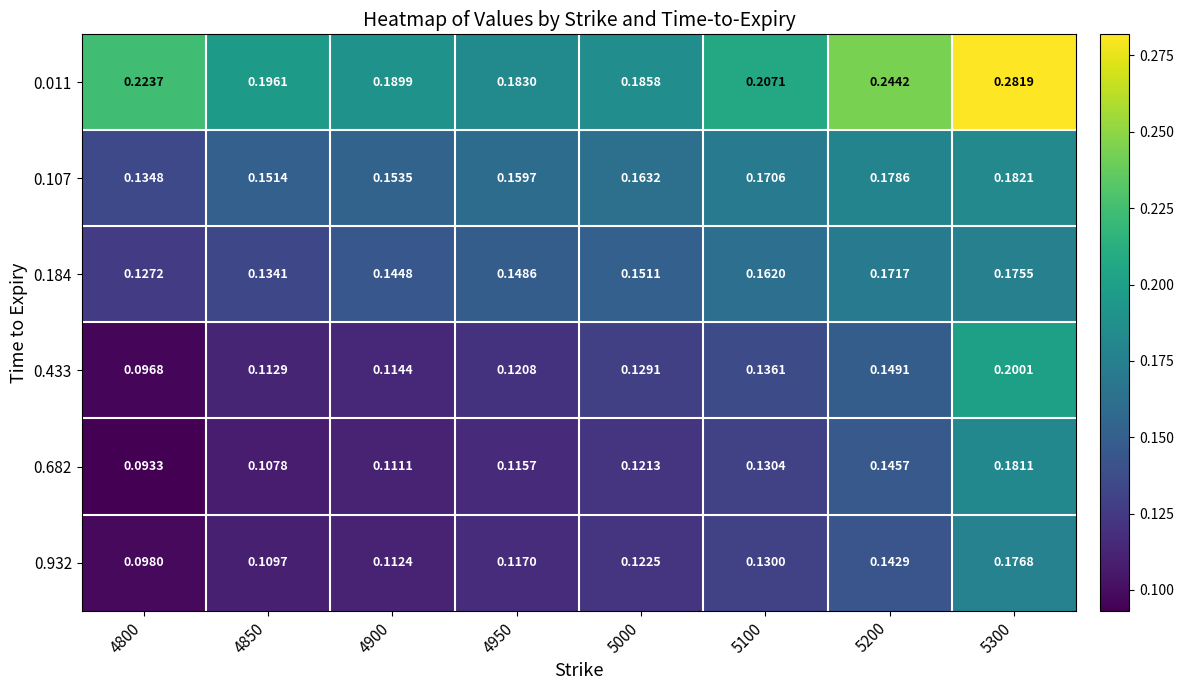

Is the value of 0.682 at 4800 greater than the value of 0.932 at 4800?

No